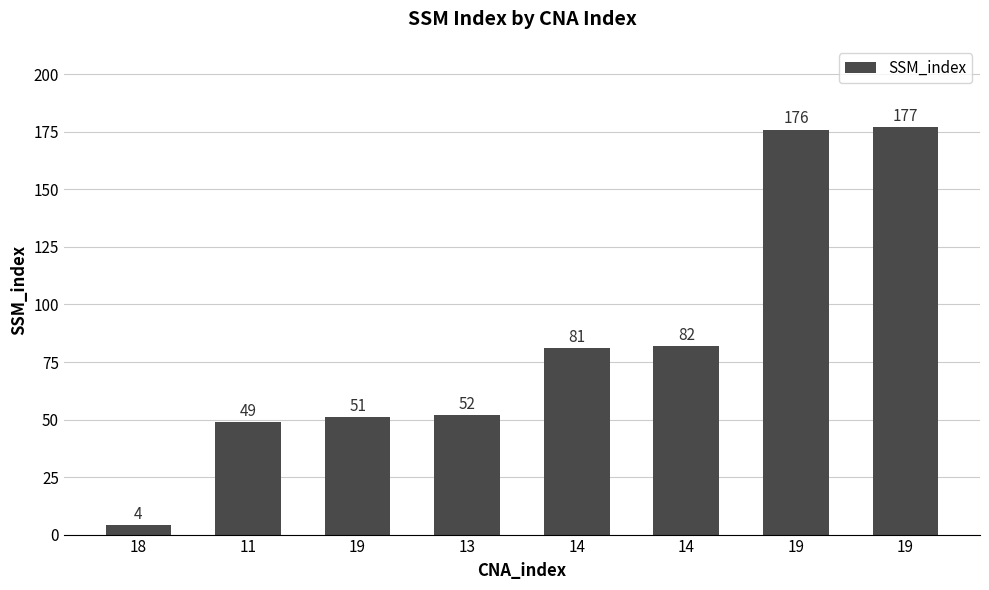

Is it true that the value at 19 is 51?

True